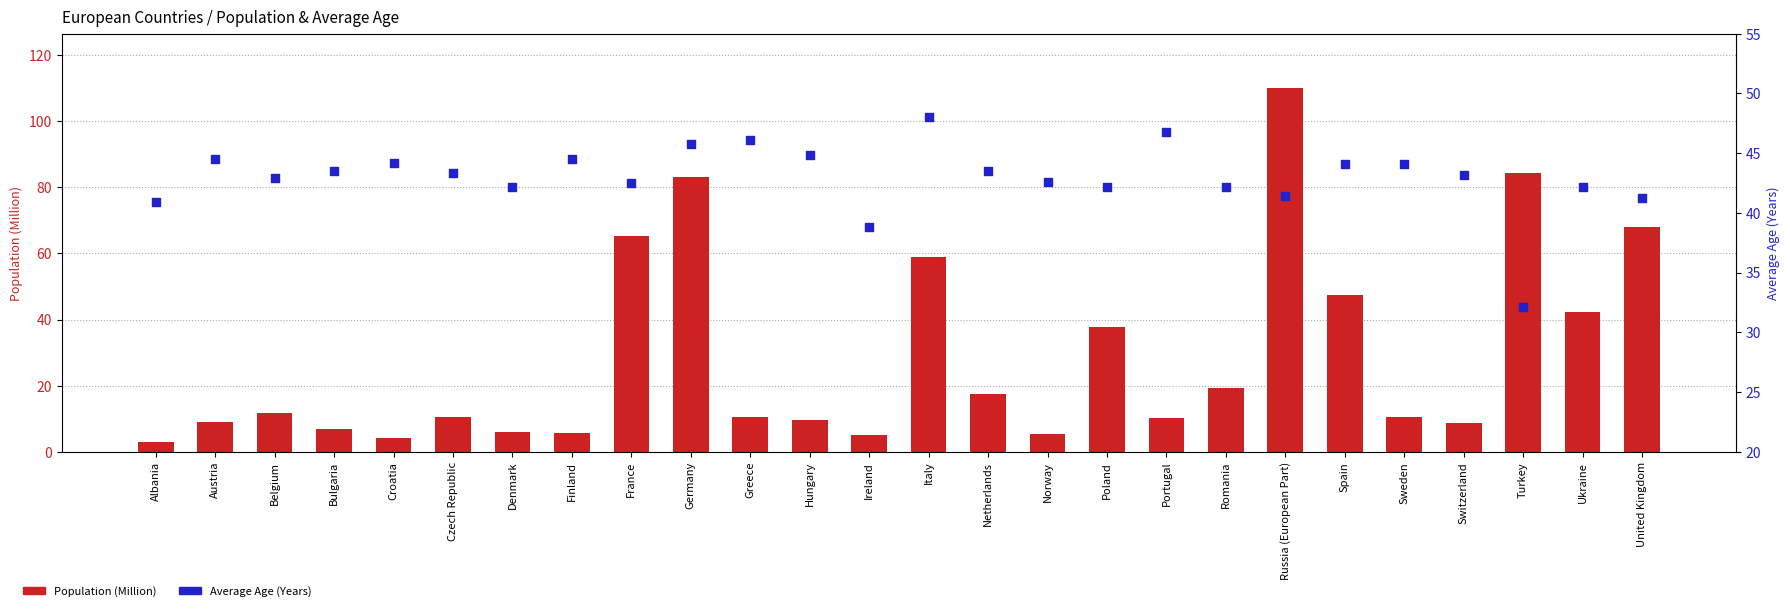

Which series has the largest Y range (max minus min)?

Population (Million)